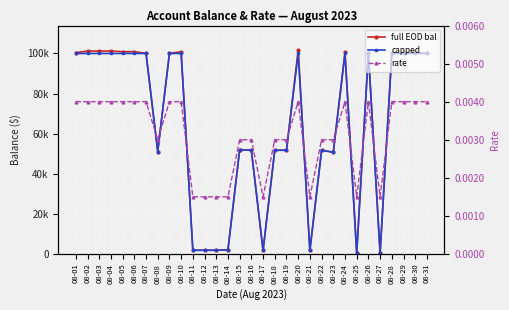

True or false: capped has more than 2 interior local peaks.

True